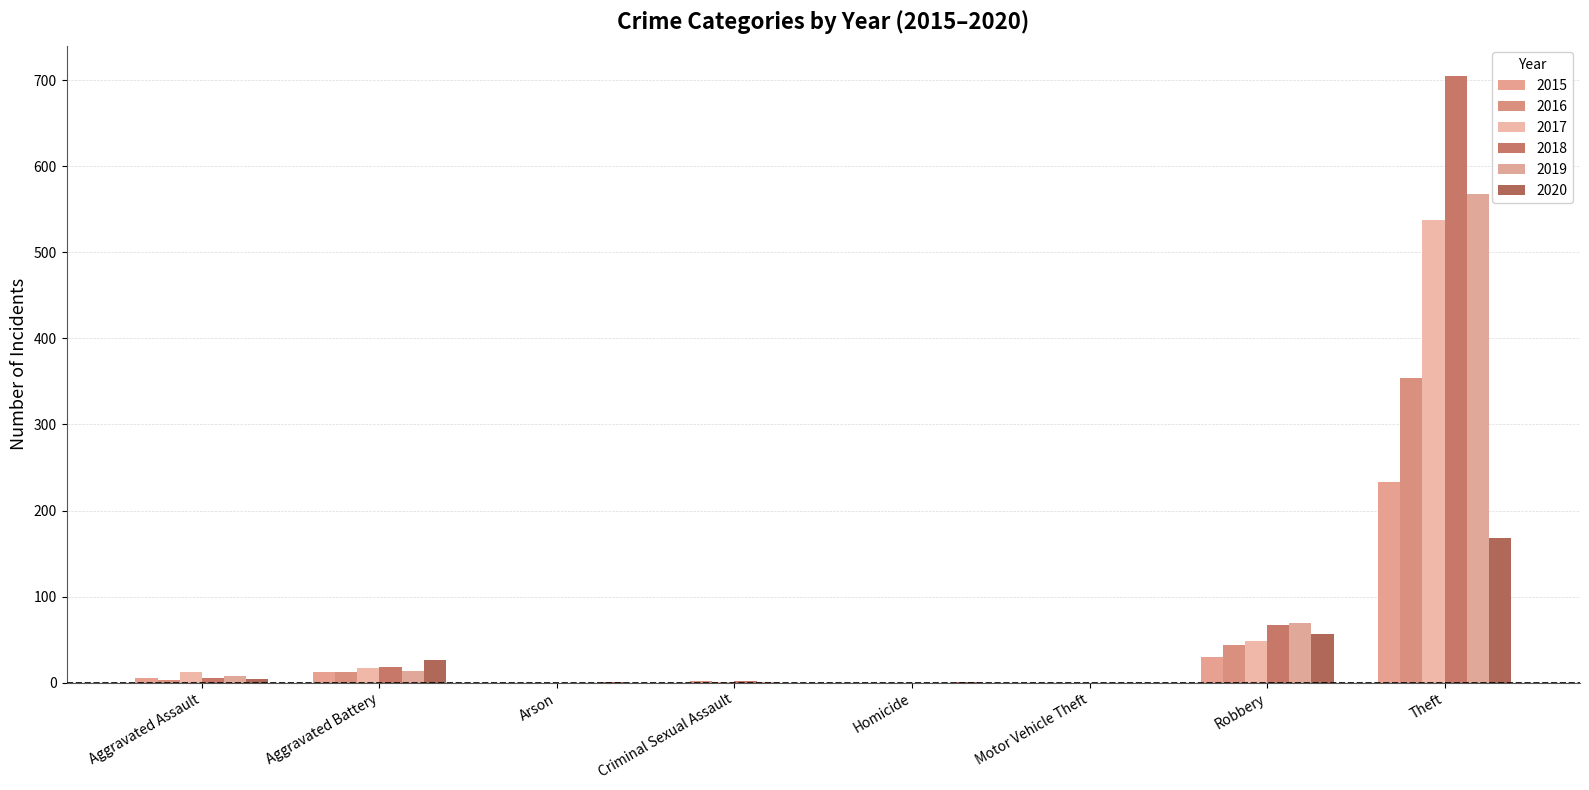

How many categories are shown in the chart?

8